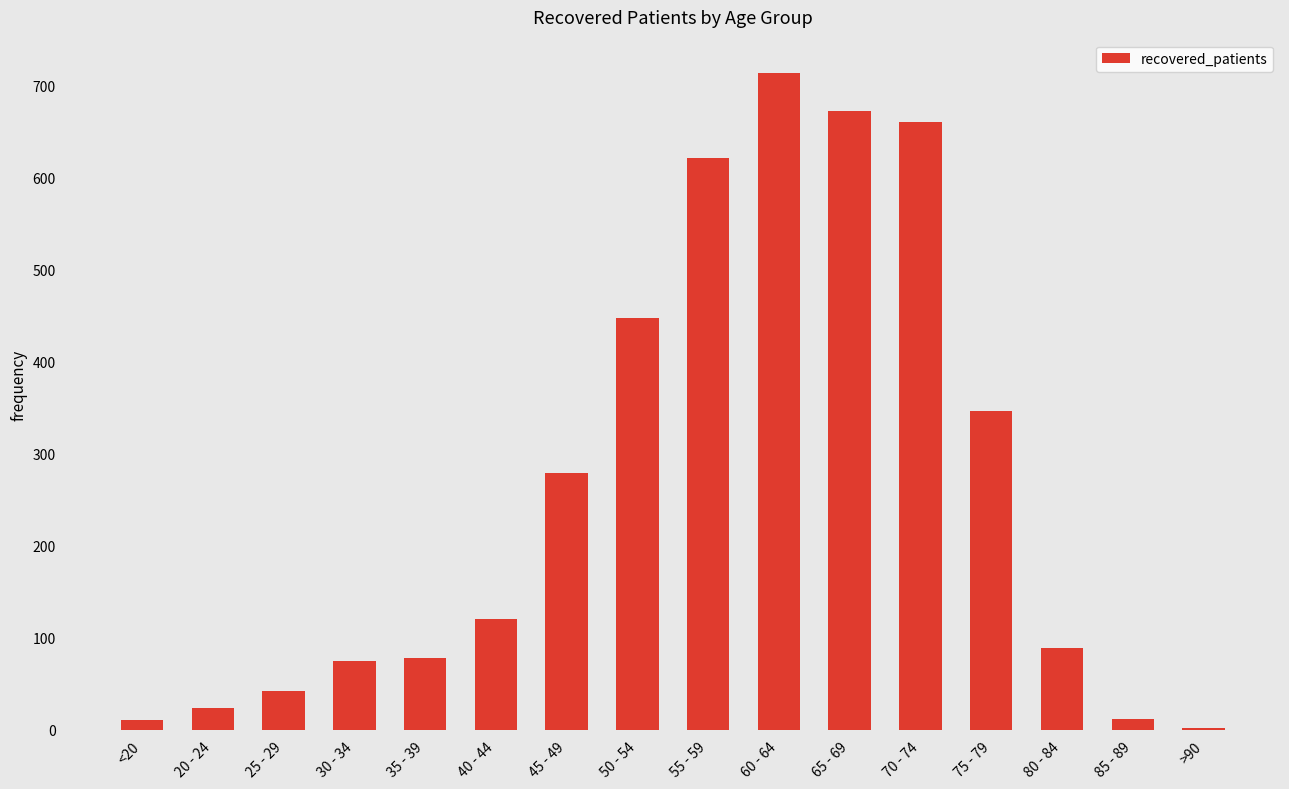

How many distinct data groups are displayed?

1